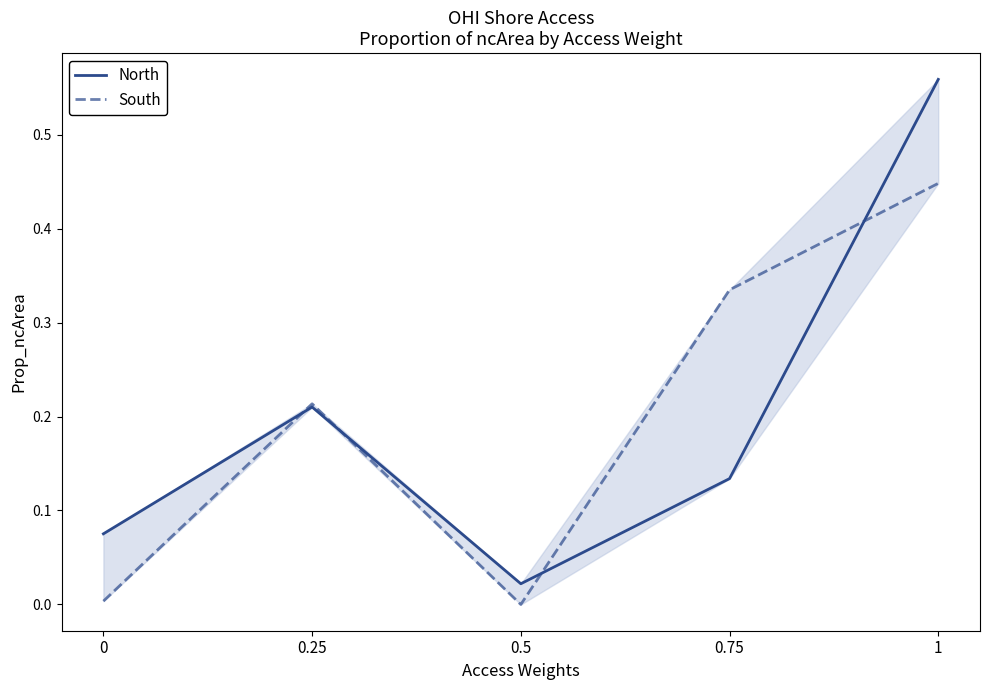

After their last crossing, which series has the higher values: South or North?

North